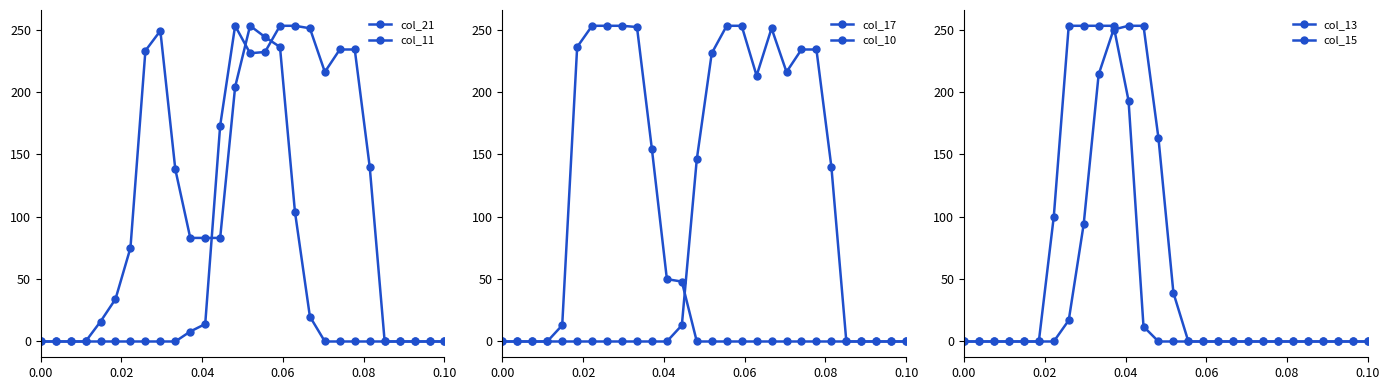

Which series has the widest spread of values?

col_21